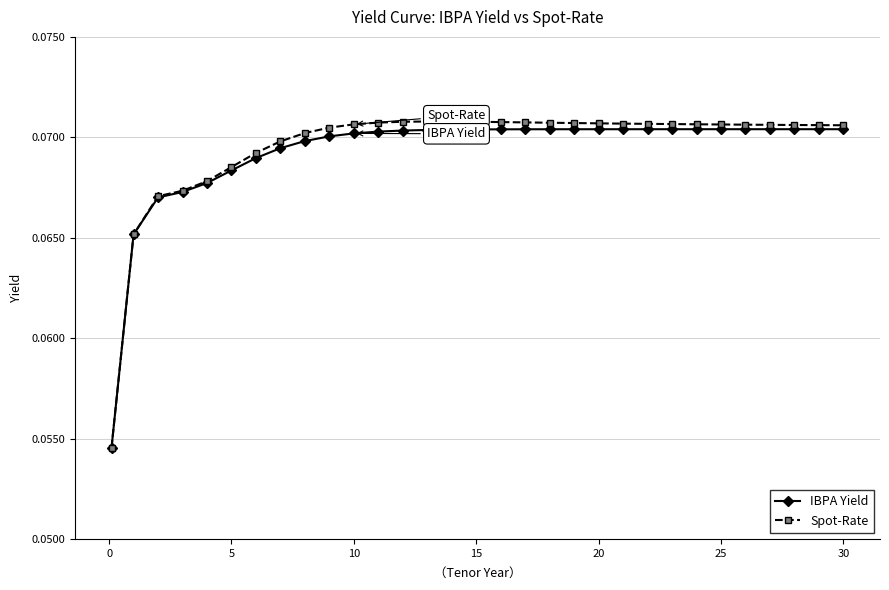

Which series has the largest total across all categories?

Spot-Rate